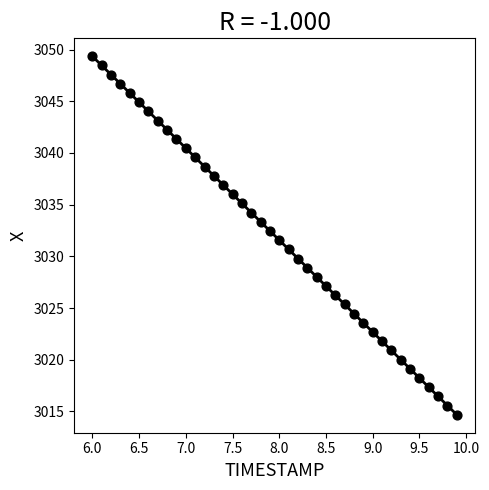

What is the range of Y values (max minus min)?

34.7